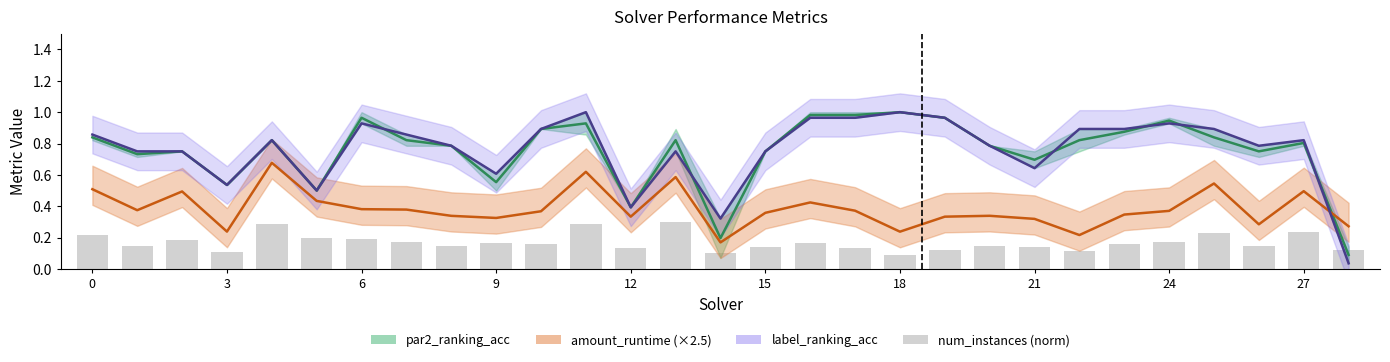

The amount_runtime series shows 0.6 at 17. True or false?

False